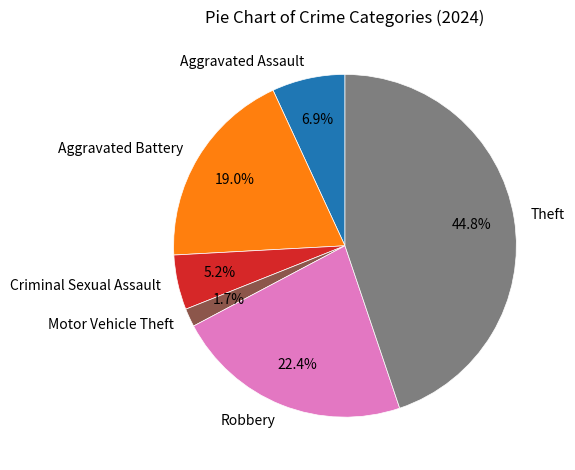

How many slices are in this pie chart?

6